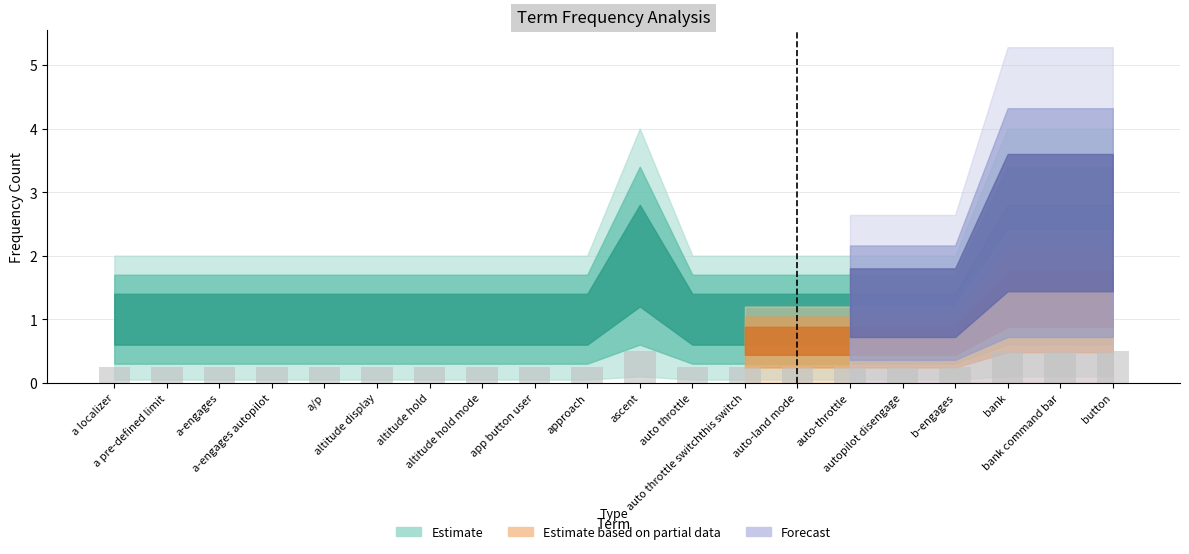

What is the label of the 2nd bar from the right?

bank command bar